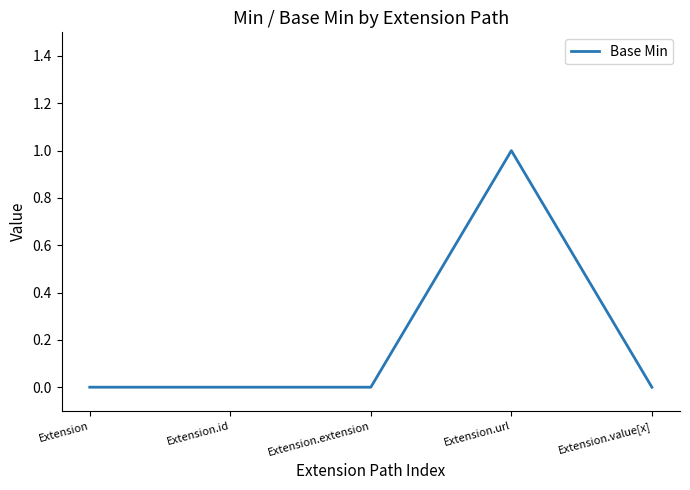

True or false: there are more than 0 points higher than both neighbors.

True